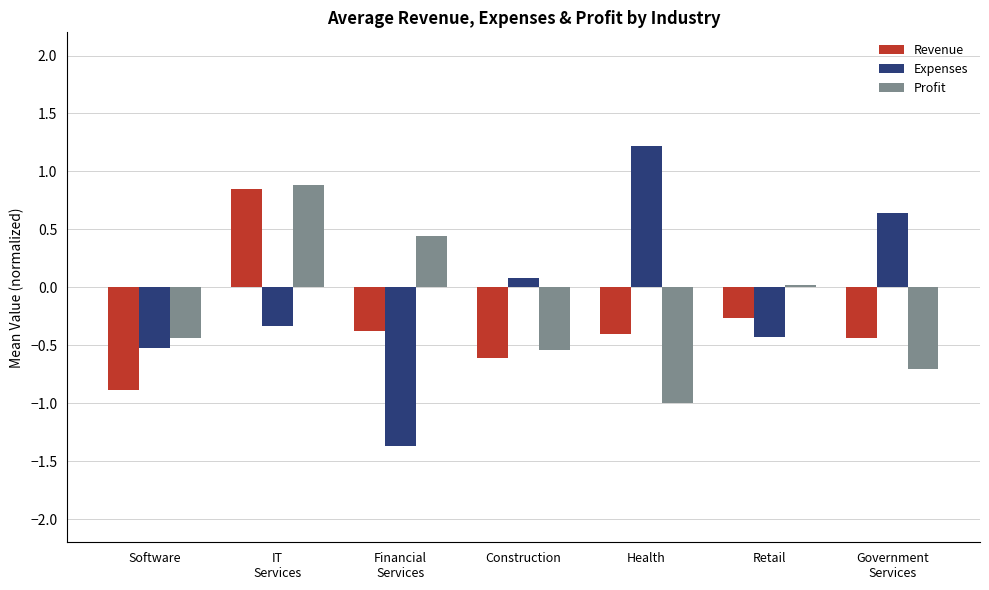

Which series has the largest total across all categories?

Expenses